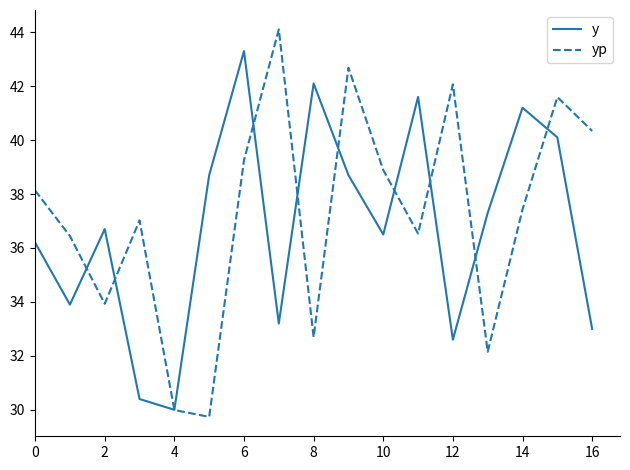

Which series has the widest spread of values?

yp